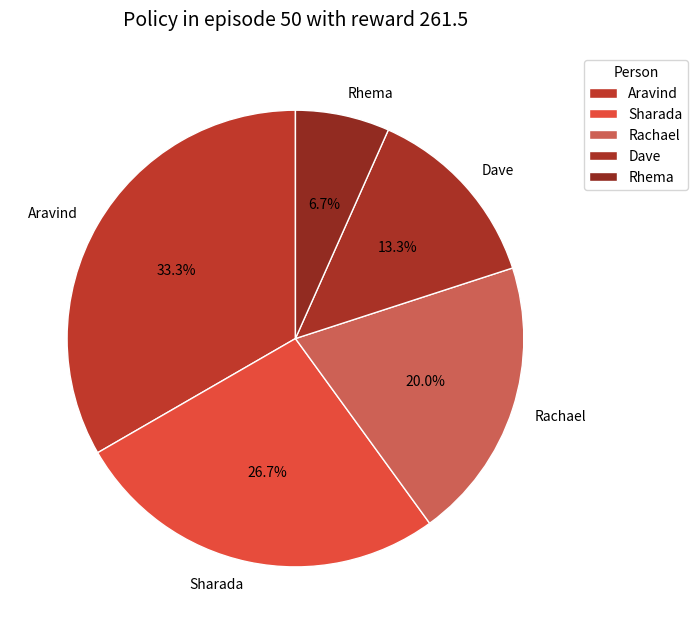

To the nearest percent, what is the difference between the largest and smallest slice percentages?

27%